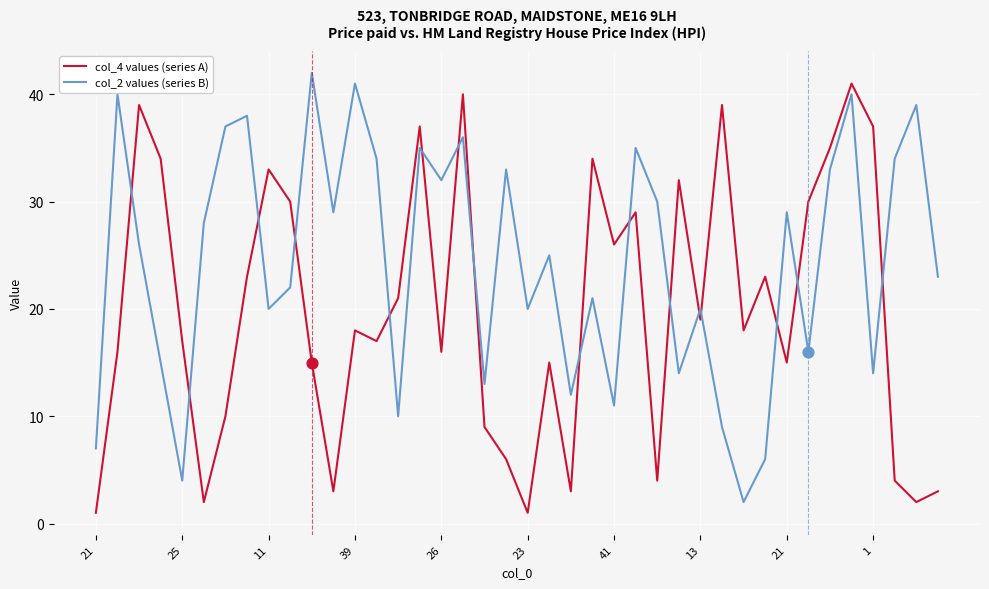

Which series has the largest total across all categories?

col_2 values (series B)